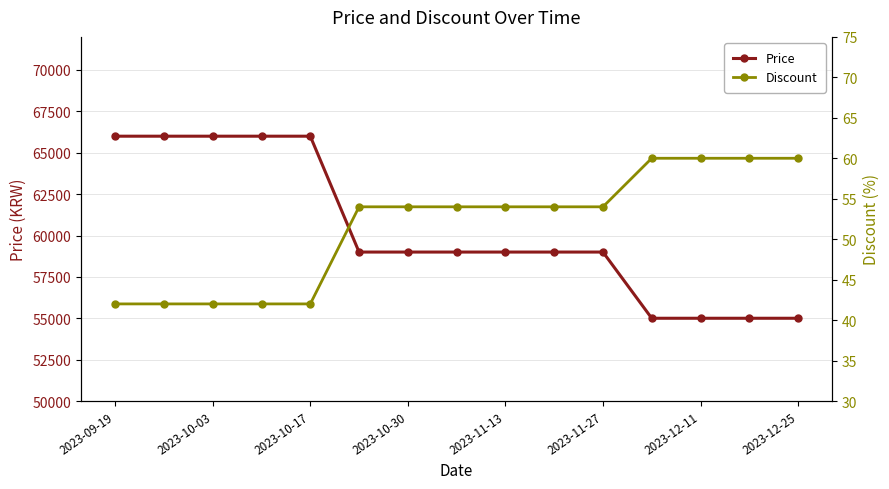

How many lines are shown in the chart?

2